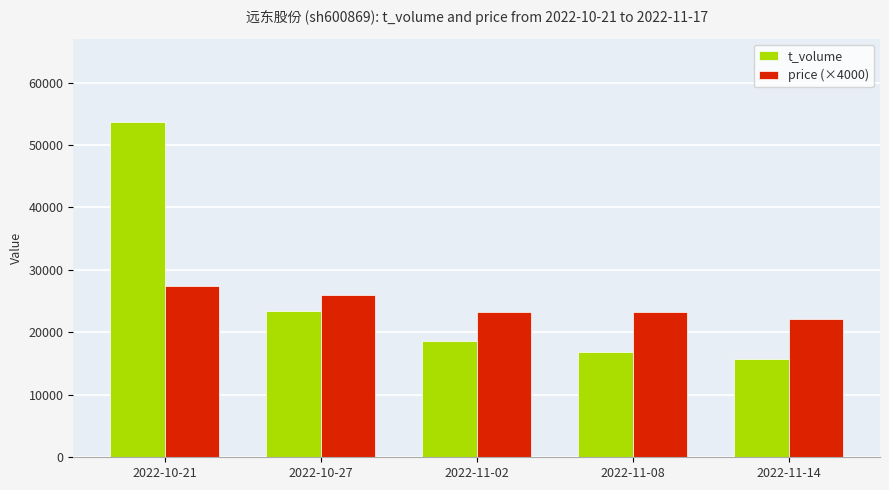

At which label does t_volume reach its peak?

2022-10-21